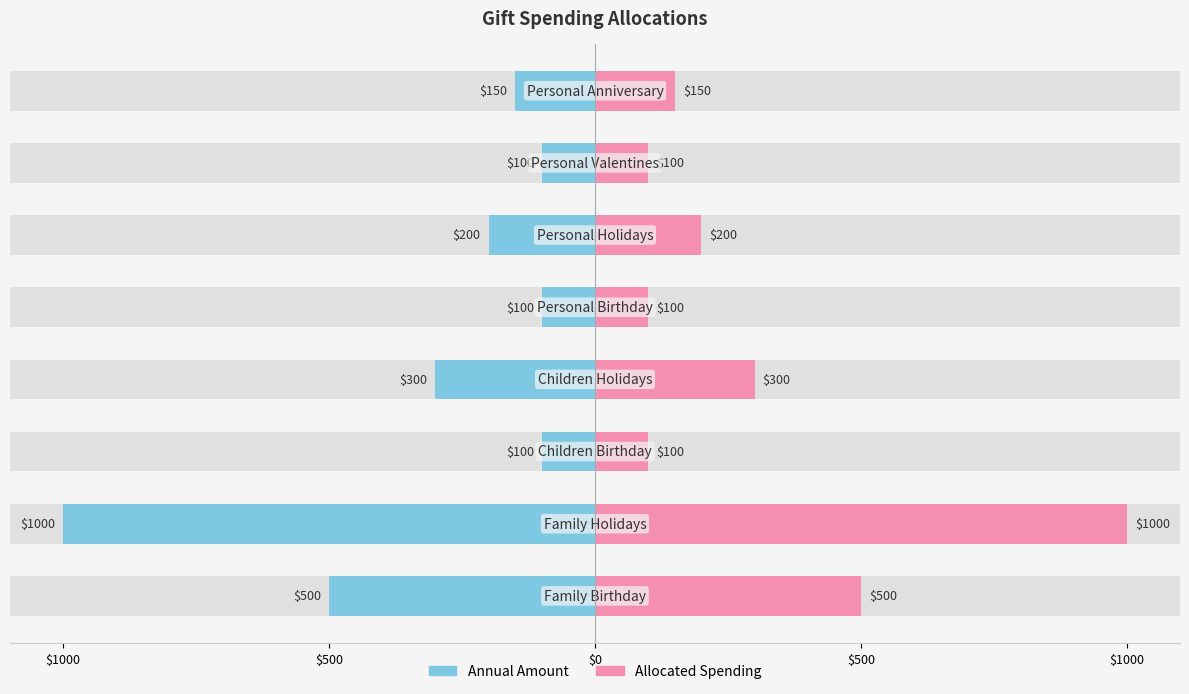

What is the spread (max minus min) of values at $500?

2000